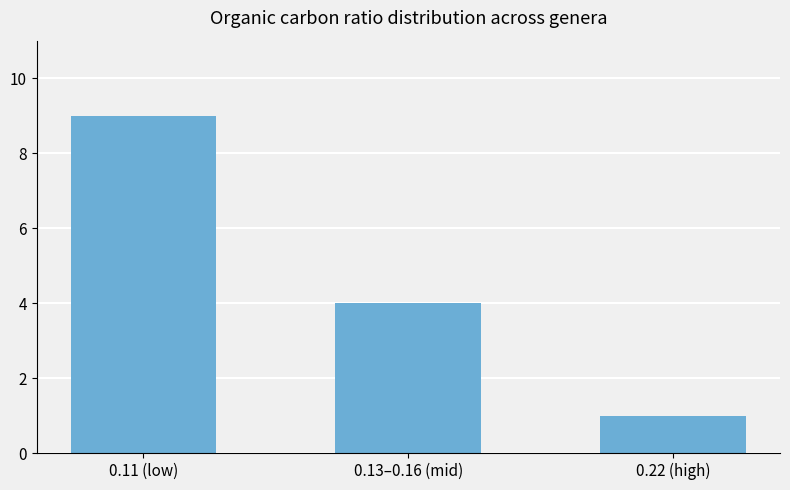

What is the change in value from 0.13–0.16 (mid) to 0.22 (high)?

-3